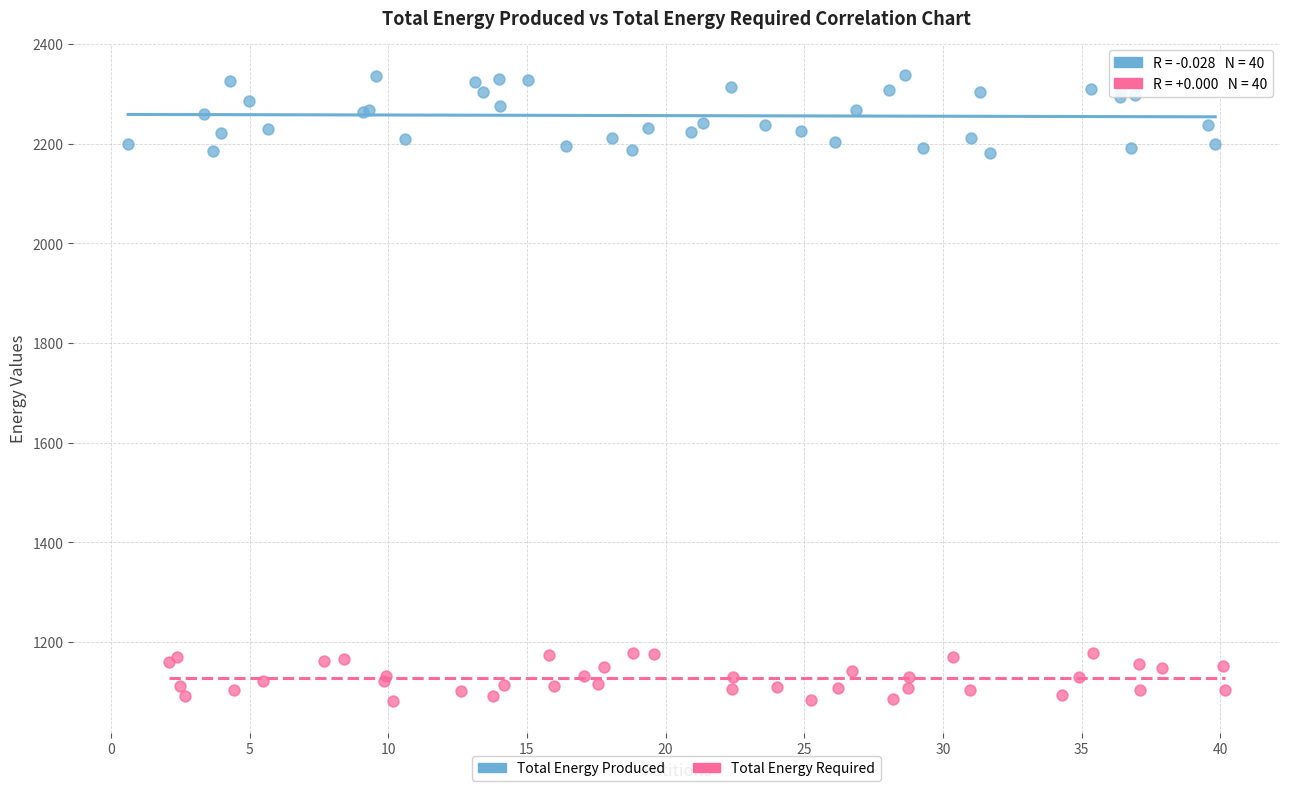

Which series reaches the minimum Y coordinate?

Total Energy Required